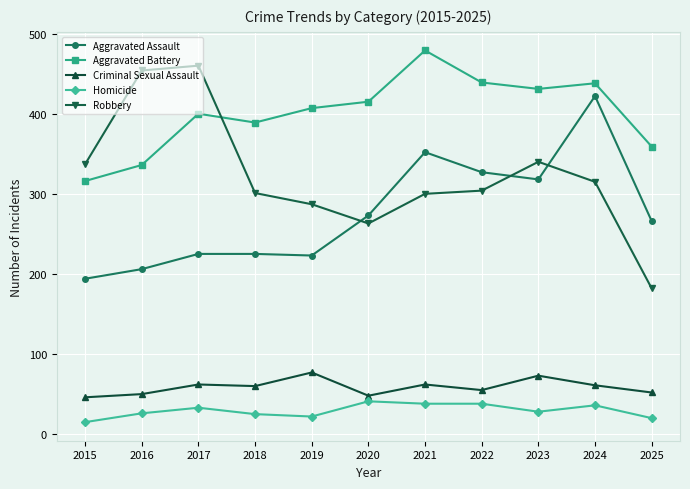

What is the value of the Robbery point at the 8th from the left?

304